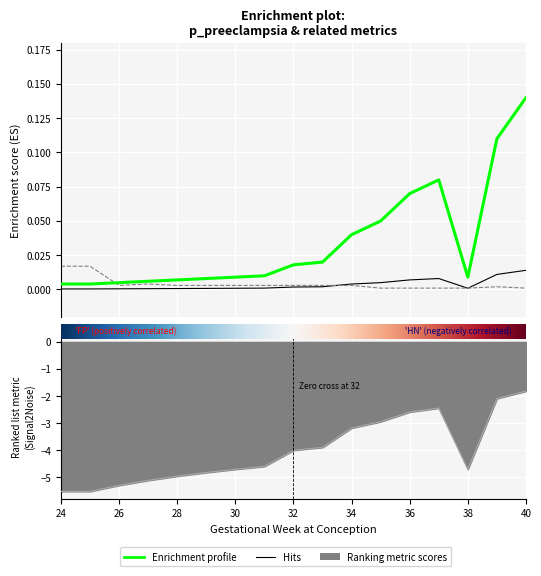

In p_preeclampsia, how many points are lower than both neighbors (excluding endpoints)?

1